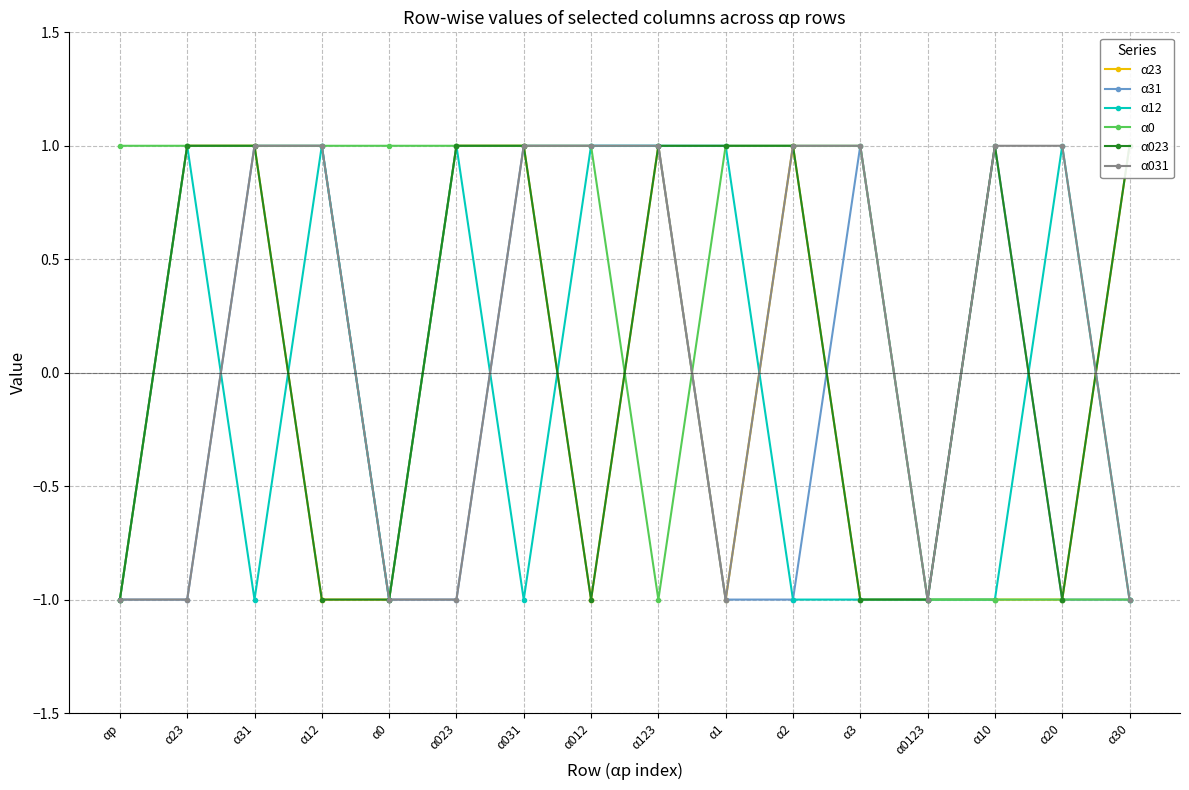

What is the label of the 8th point from the left?

α012